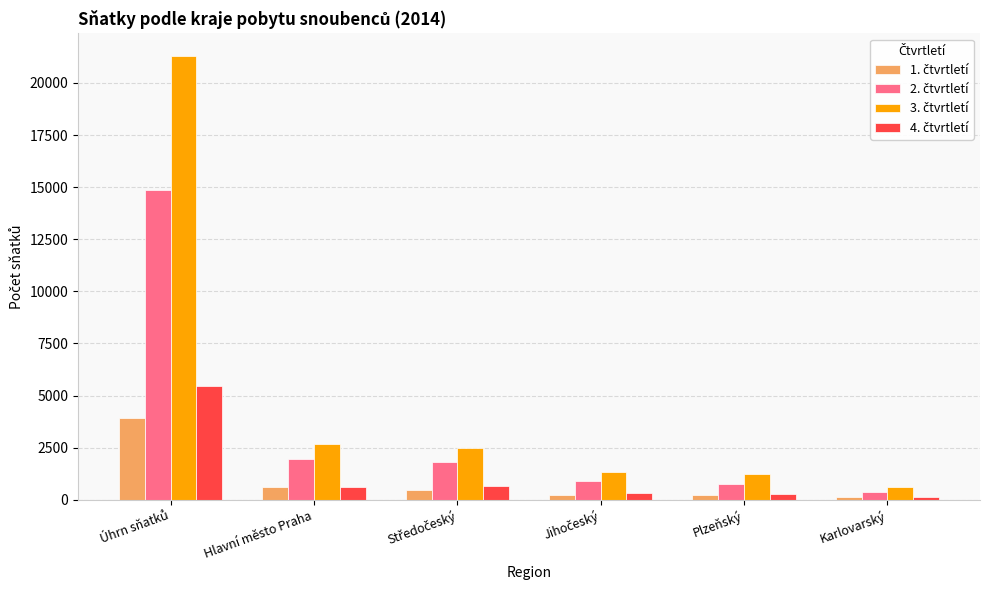

What is the maximum value shown in the chart?

21313